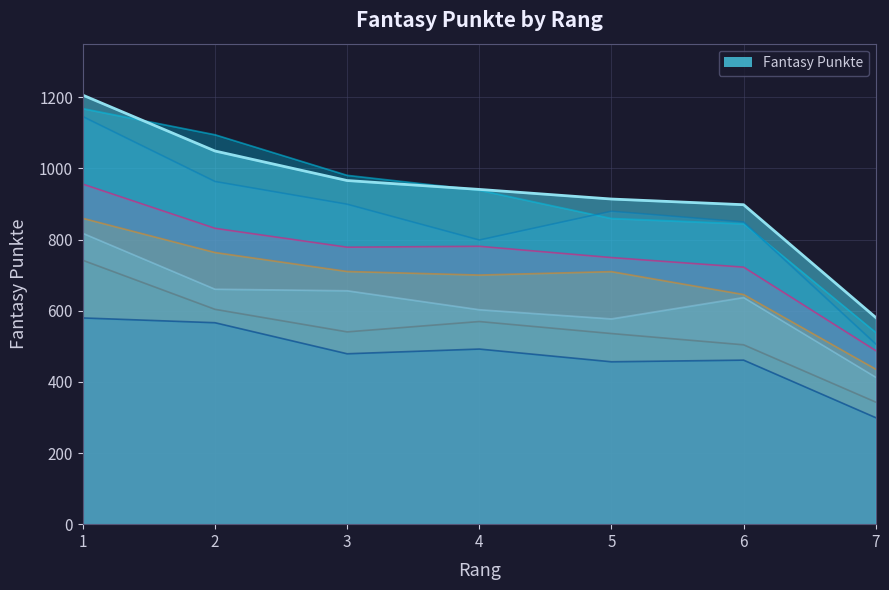

Reading left to right, list all the values displayed in this chart.

1=1206	2=1049	3=966	4=941	5=914	6=898	7=581